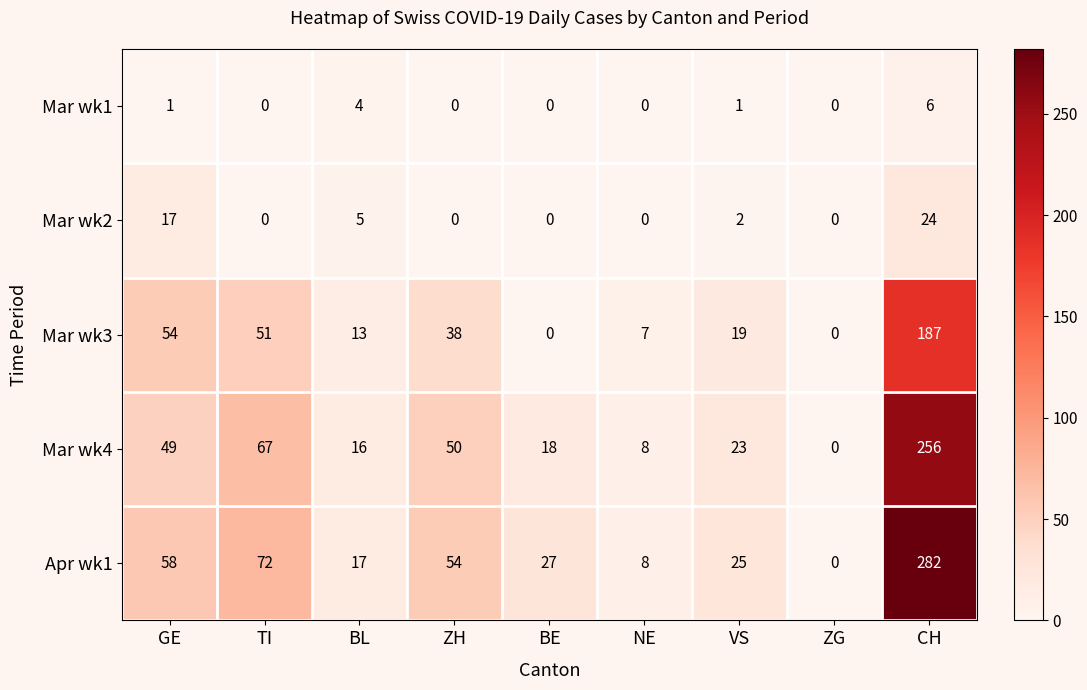

What is the spread (max minus min) of values at BL?

13